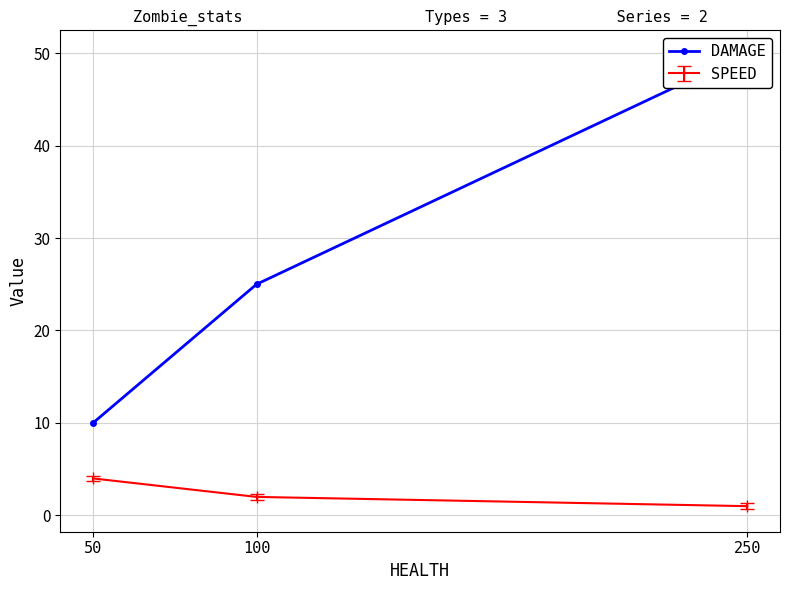

Is it true that the value at 250 is 21?

False